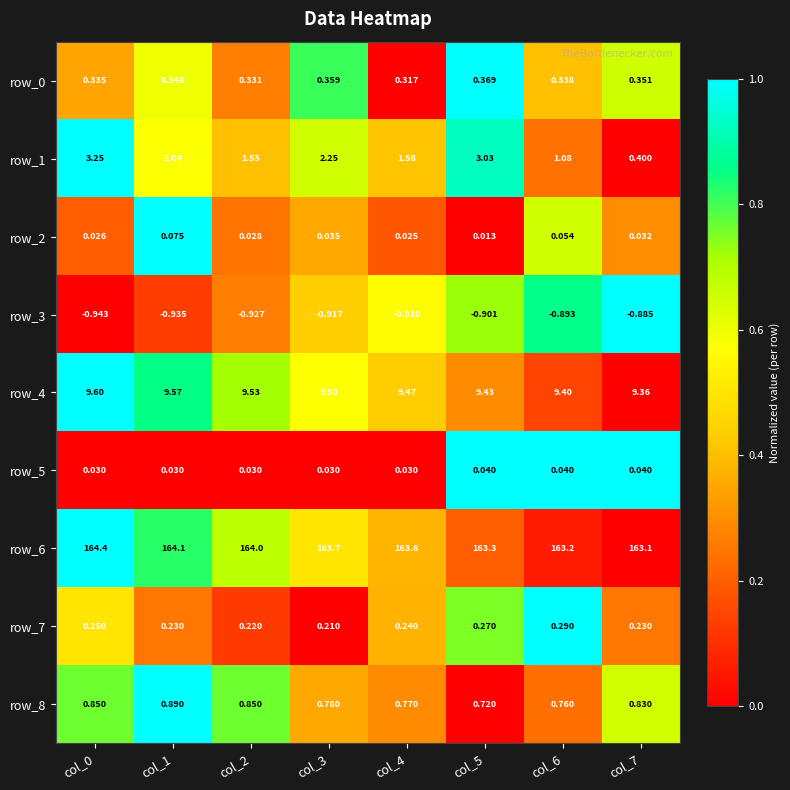

Is the value of row_8 at col_6 greater than the value of row_1 at col_1?

No